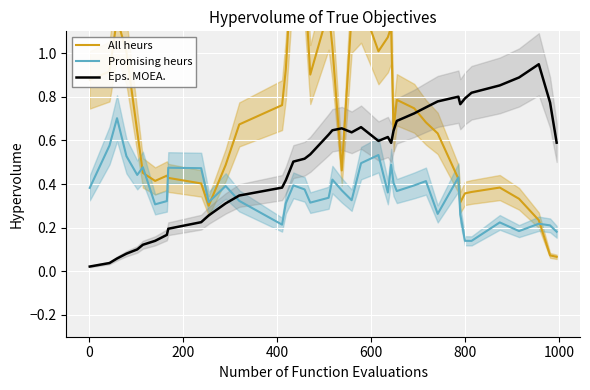

What is the difference between the second highest and second lowest values in the Eps. MOEA. series?

0.9